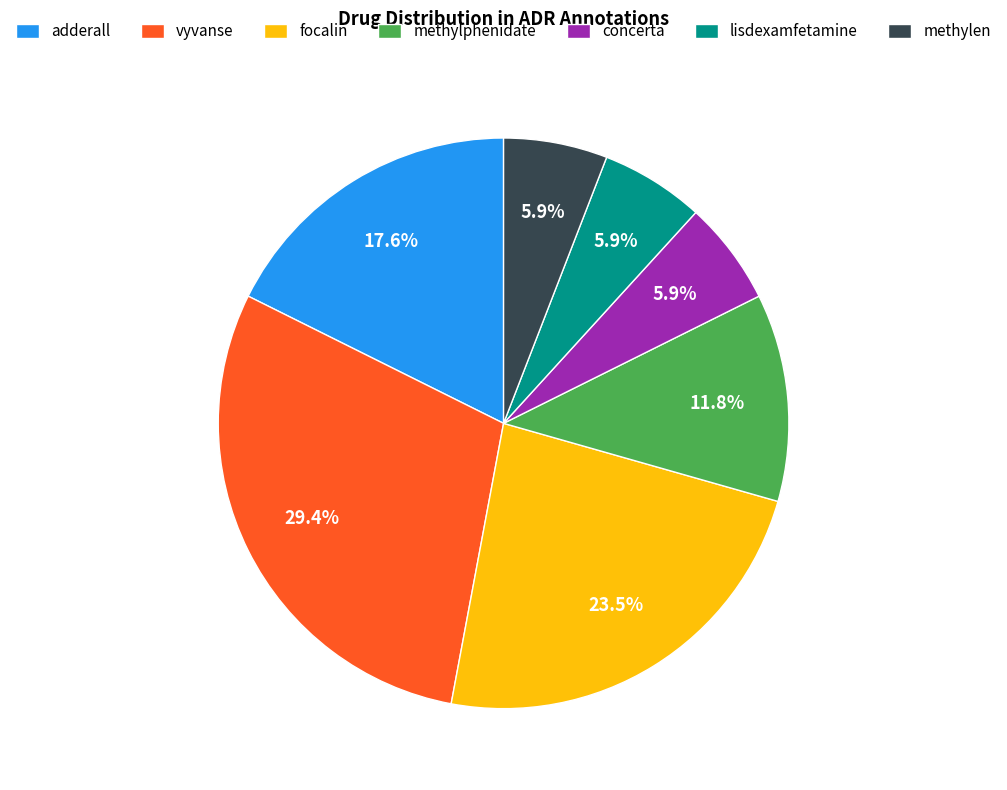

How many segments does this pie chart have?

7